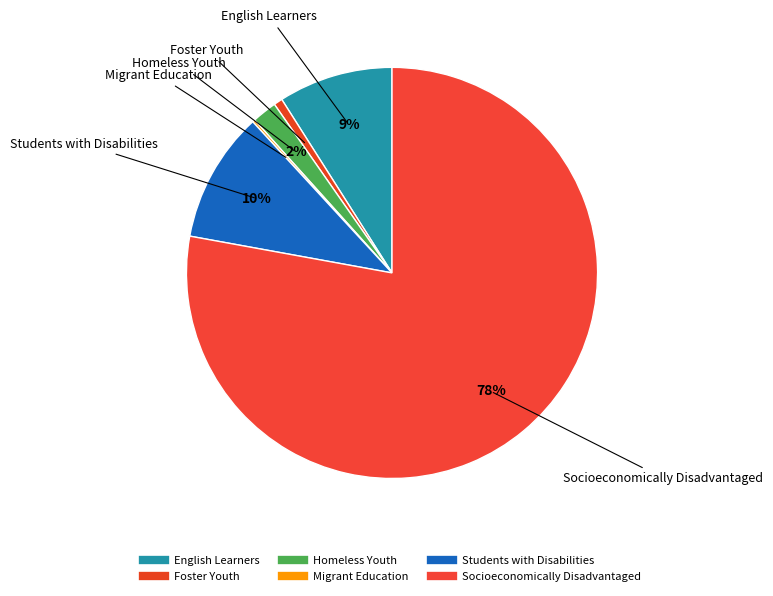

Count the number of slices in the pie.

6